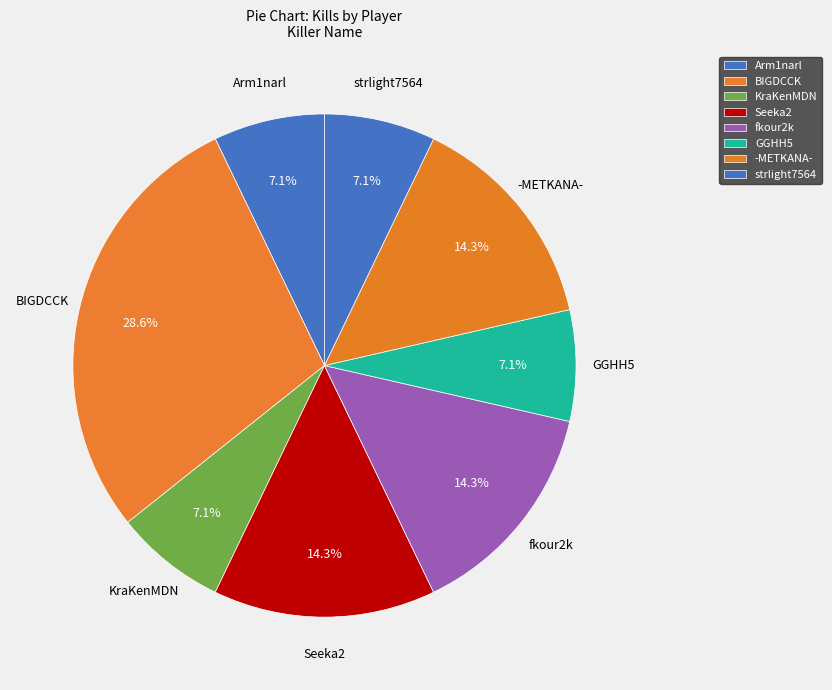

Which slice is the smallest?

Arm1narl